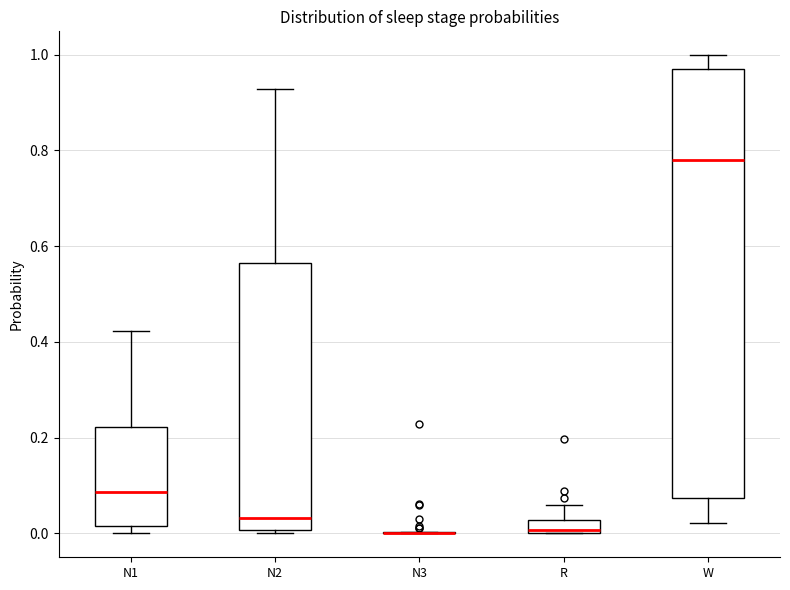

Comparing the boxes themselves (not the whiskers), which one is the tallest?

W